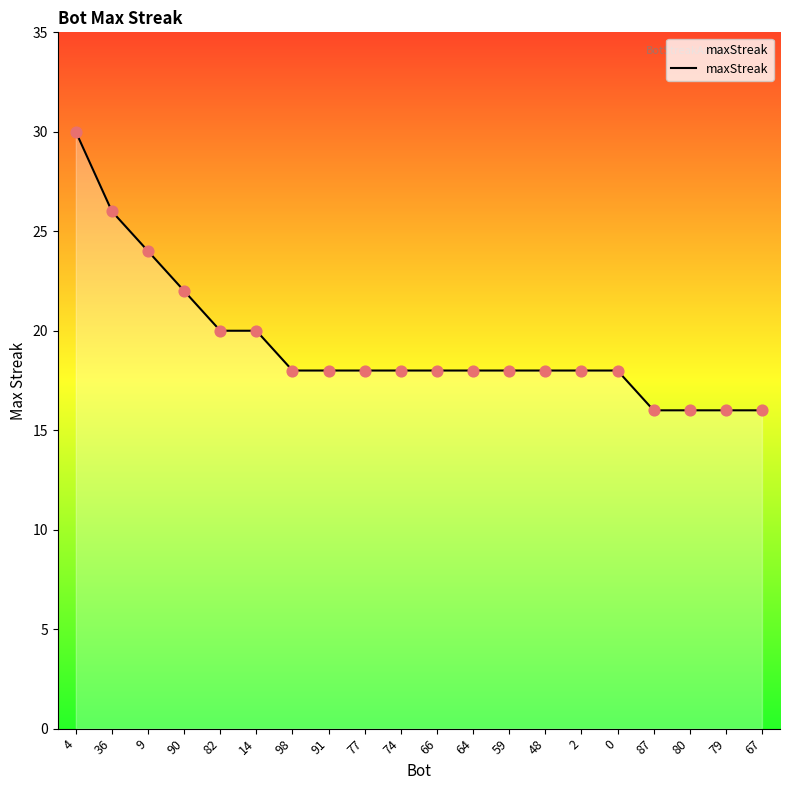

Approximately how many times larger is the value at 98 compared to 79?

1.1